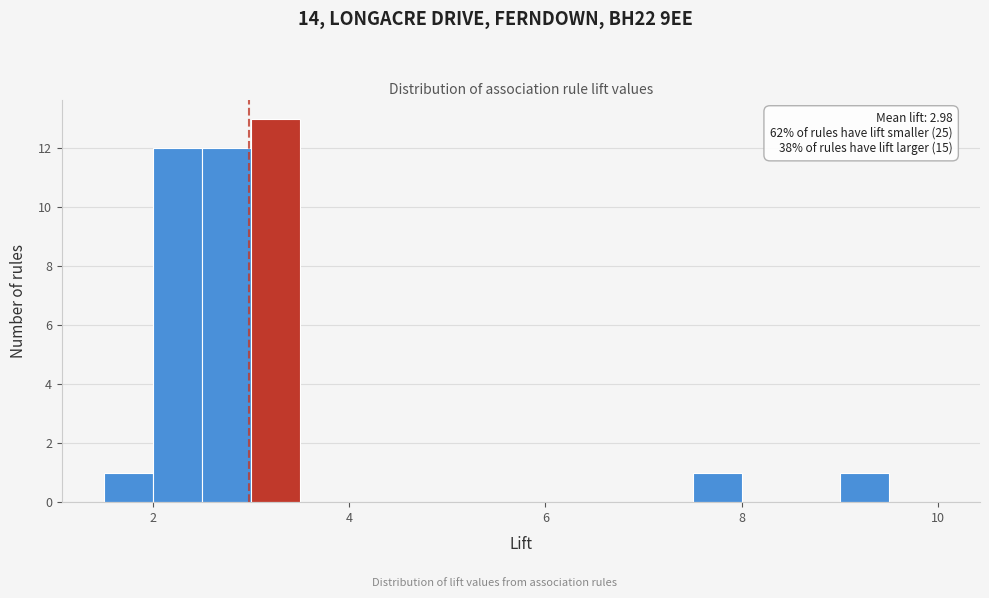

Read against the x-axis, roughly where is the centre of the tallest bar?

3.2